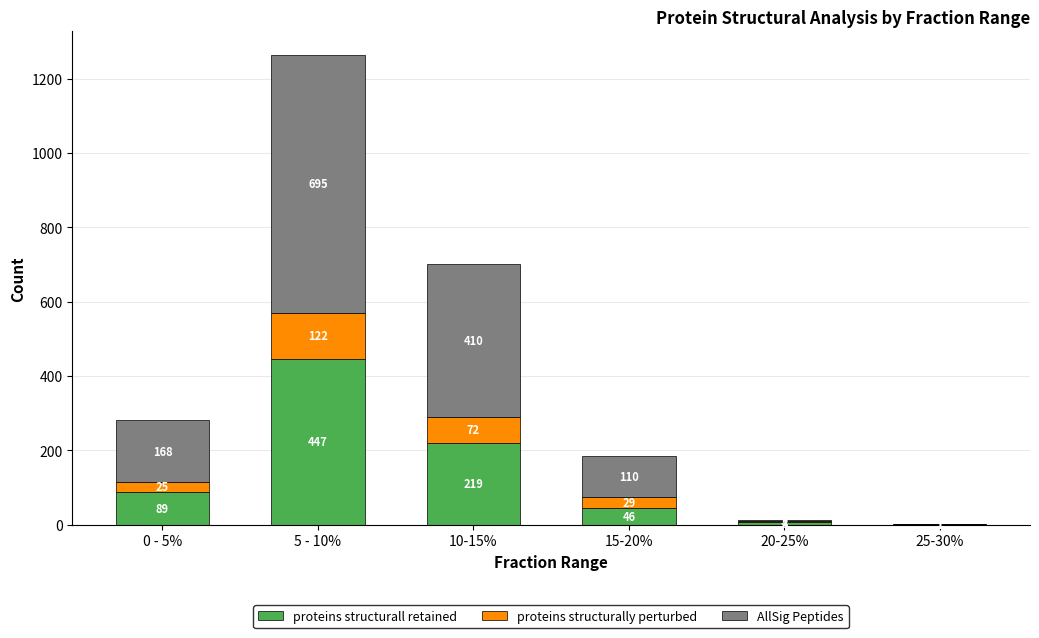

At which category is the sum across all series the highest?

5 - 10%